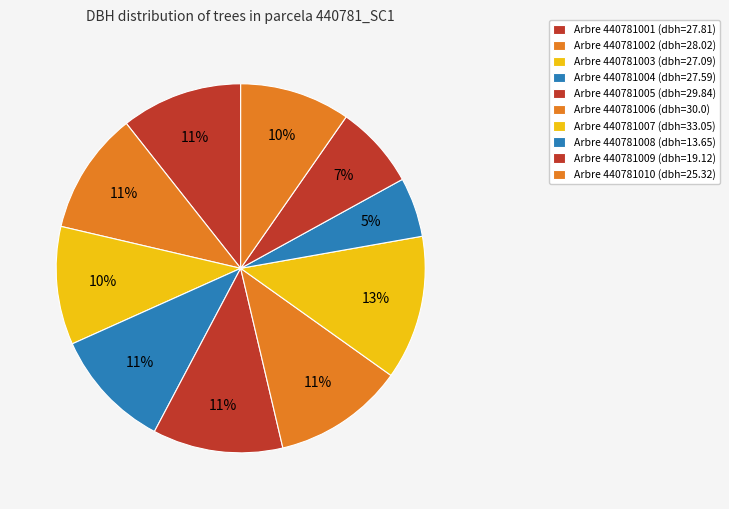

Rank the categories by value from lowest to highest.

440781008, 440781009, 440781010, 440781003, 440781004, 440781001, 440781002, 440781005, 440781006, 440781007